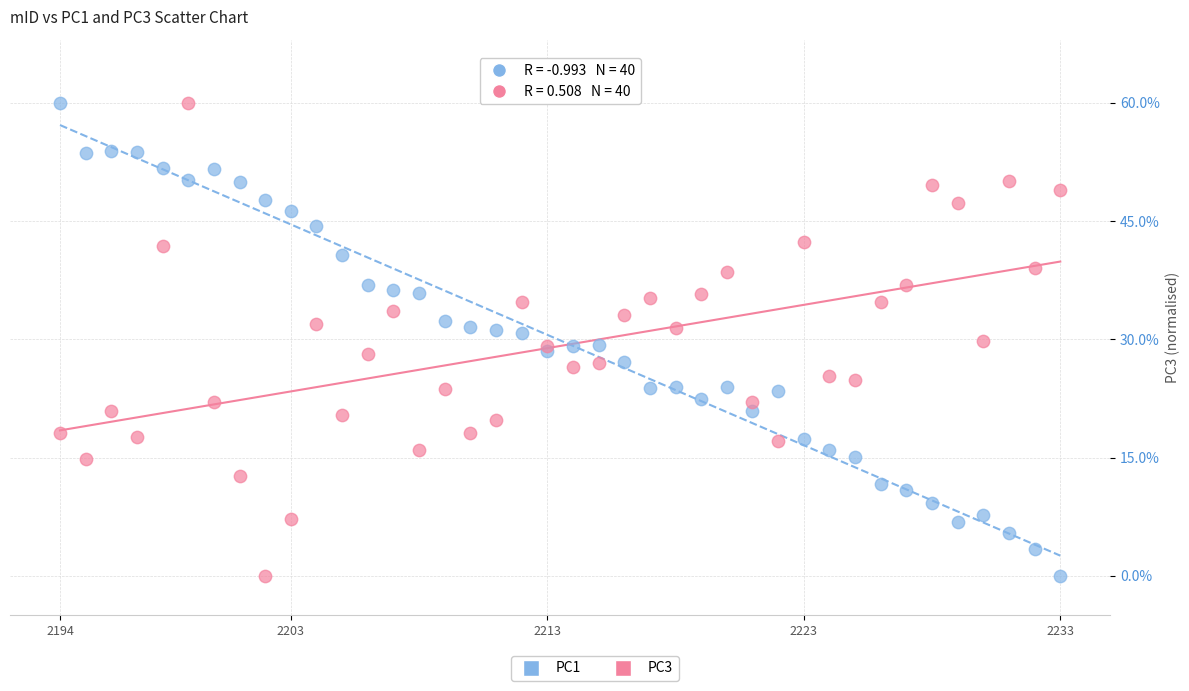

What is the X range (max minus min) for the scatter plot?

39.0